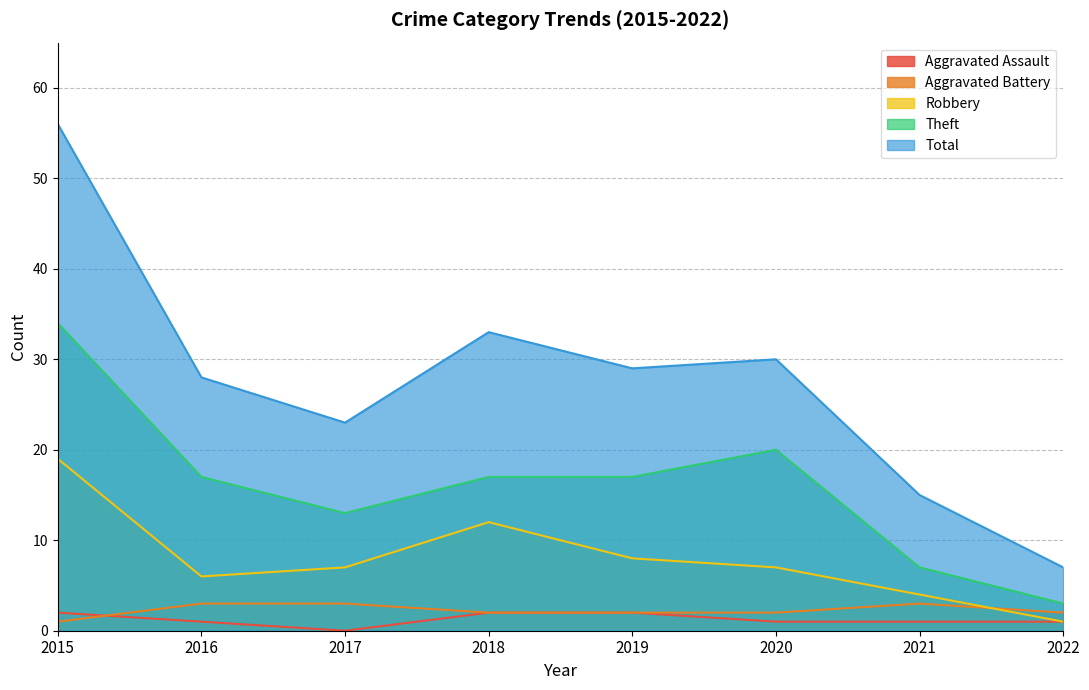

The value of Aggravated Assault at 2018 is 3. True or false?

False